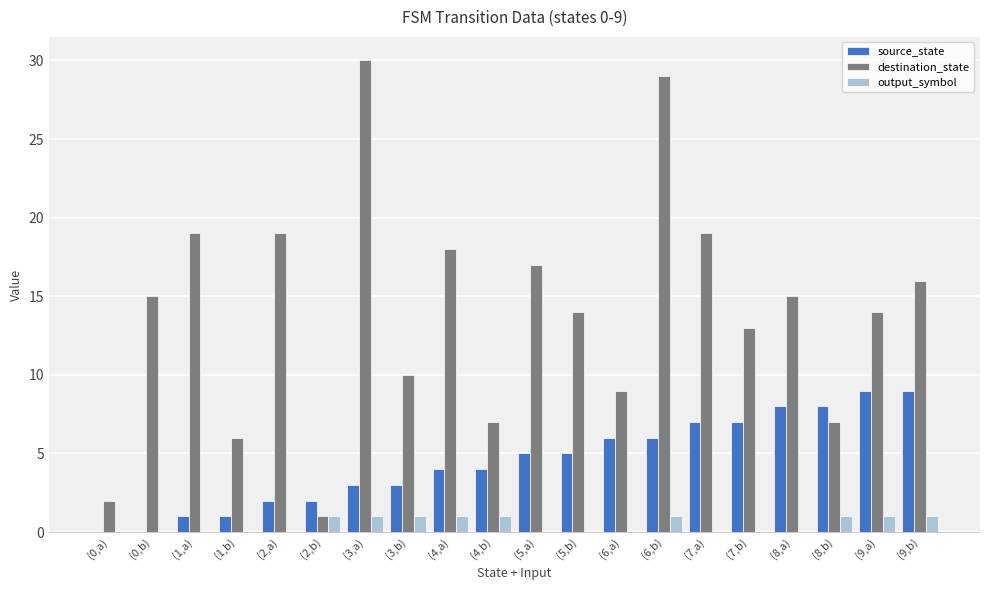

How many series are shown in this chart?

3